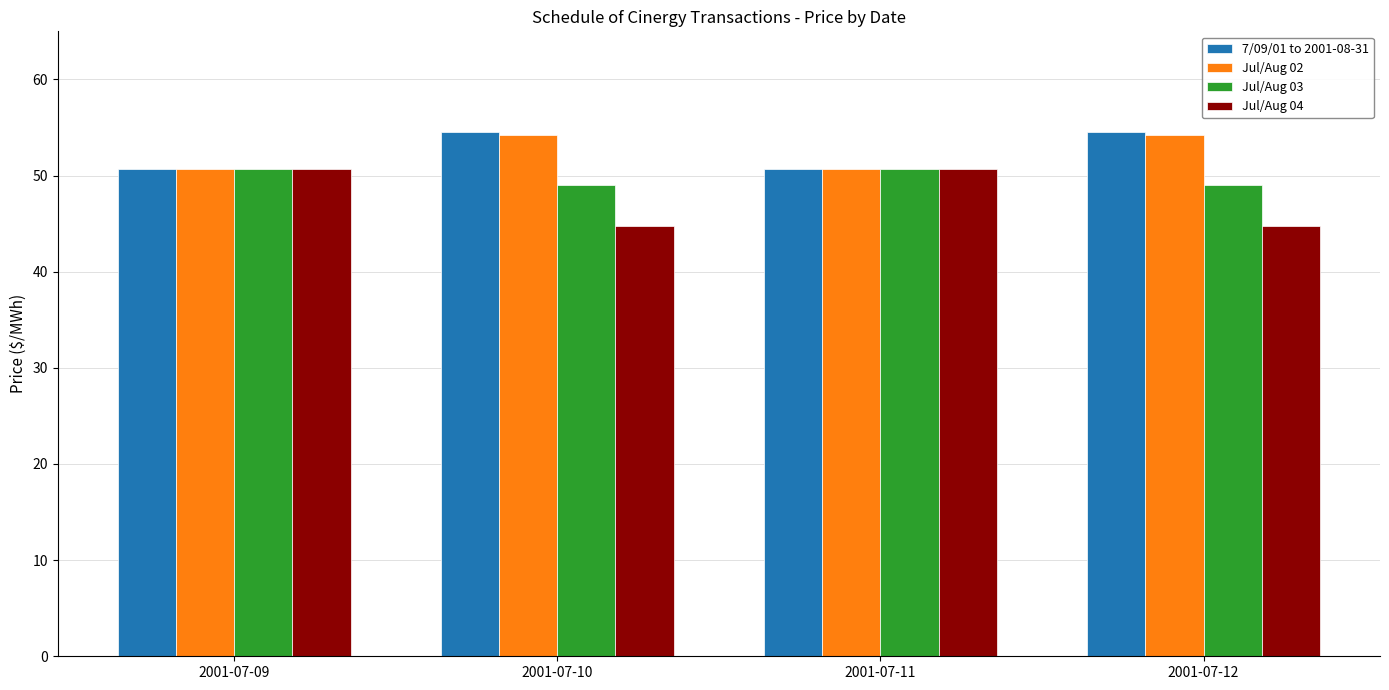

What is the difference between the second highest and second lowest values in the 7/09/01 to 2001-08-31 series?

3.8